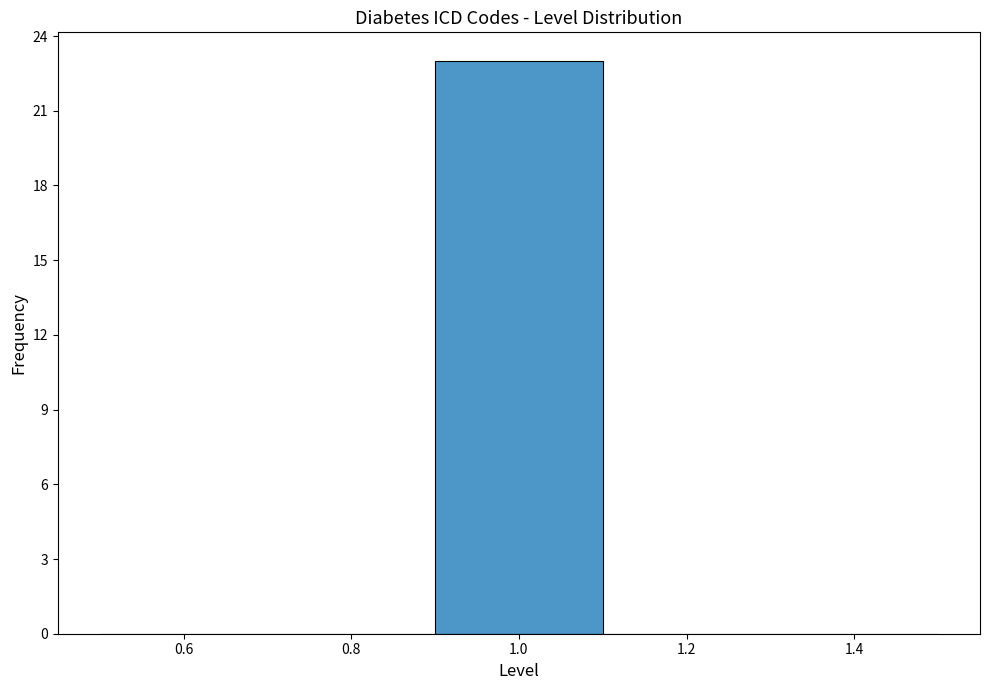

Reading left to right, list every bar in this chart as the range it spans on the x-axis followed by its height. The values are not printed on the chart, so give them approximately, as read against the axis.

0.5 to 0.7: 0
0.7 to 0.9: 0
0.9 to 1.1: 23
1.1 to 1.3: 0
1.3 to 1.5: 0